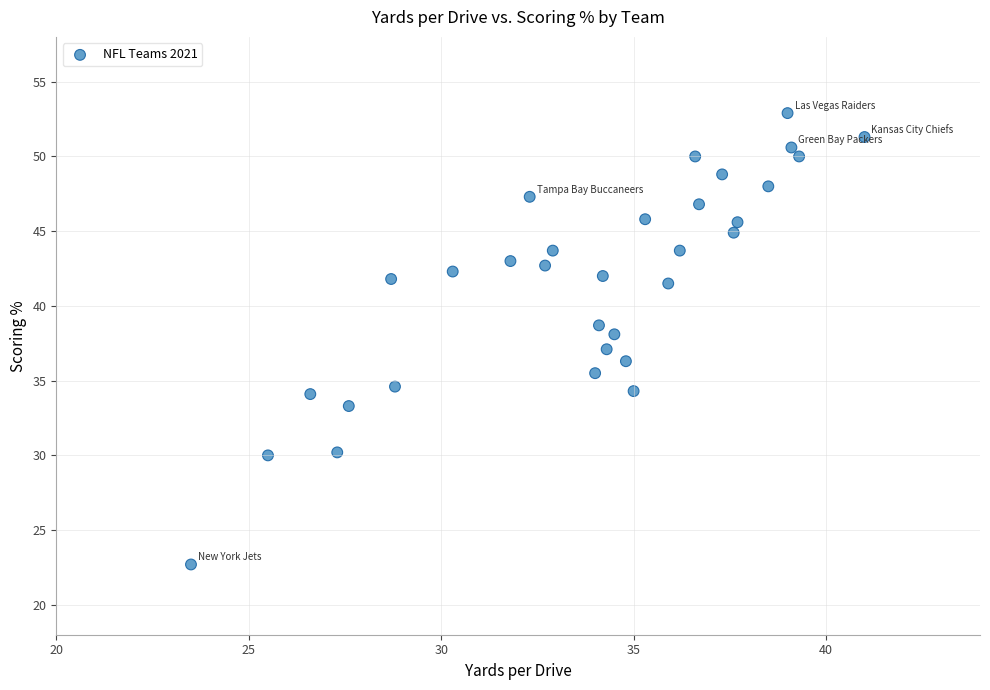

What is the range of X values (max minus min)?

17.5